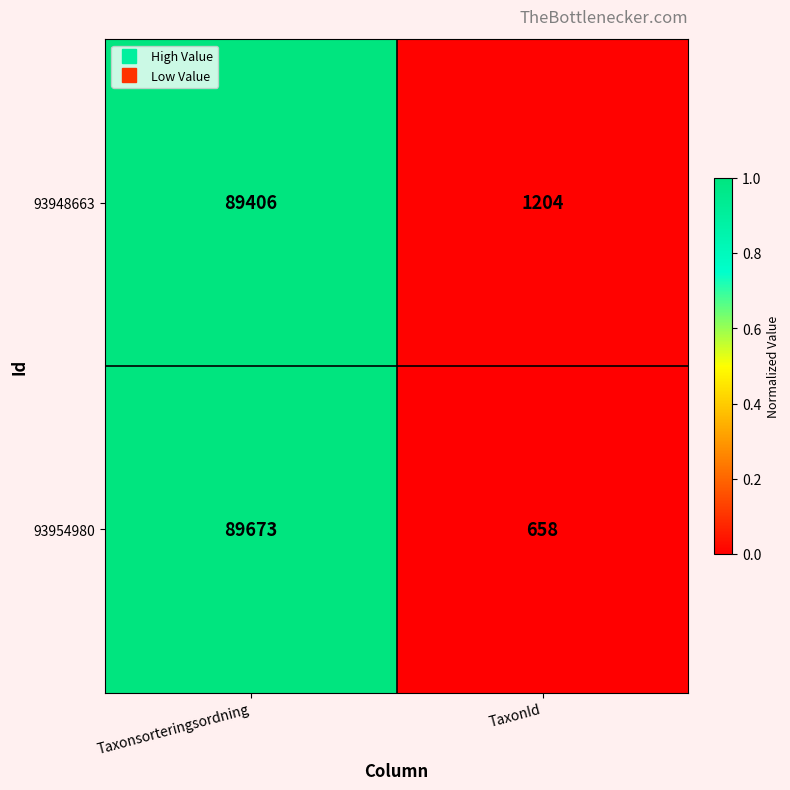

At which label is 93954980 closest to 45165?

TaxonId